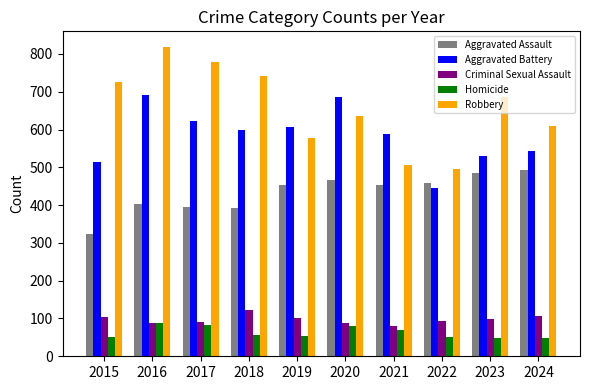

What is the minimum value for Aggravated Battery?

446